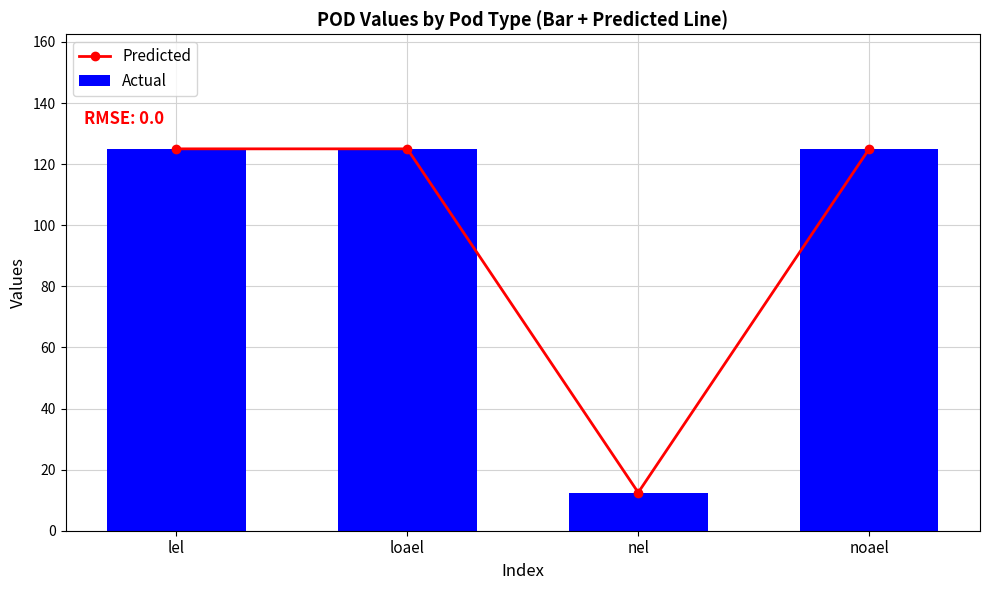

At which label does Predicted reach its minimum?

nel